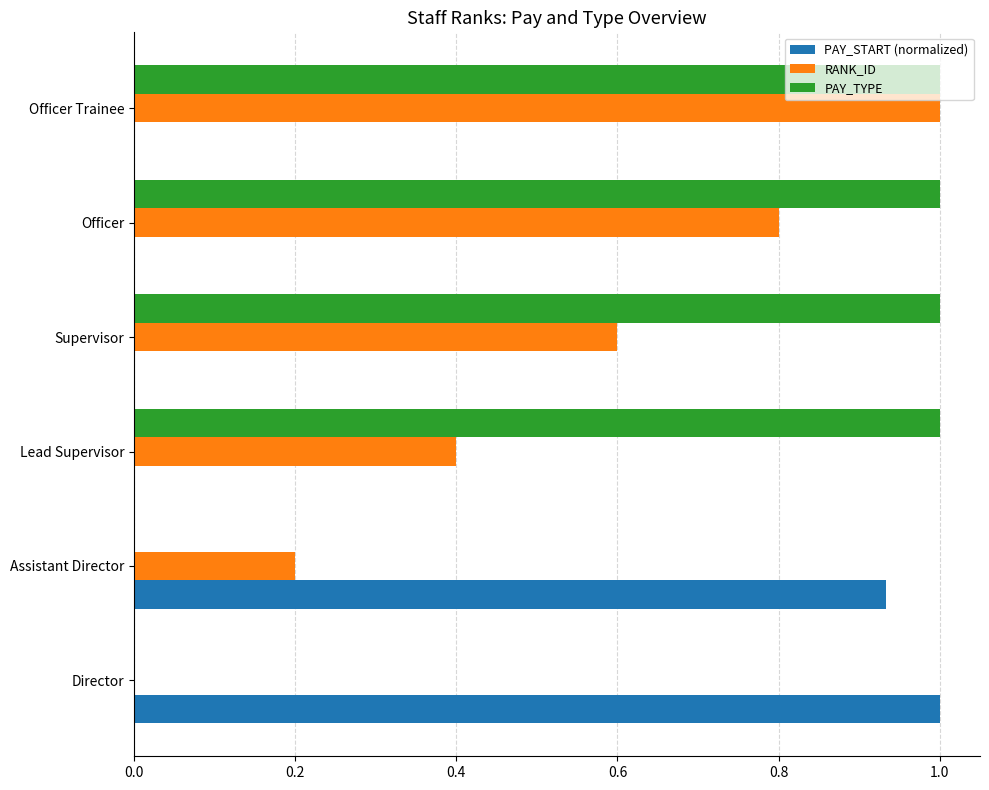

The value of PAY_START (normalized) at Officer Trainee is 0.0. True or false?

True